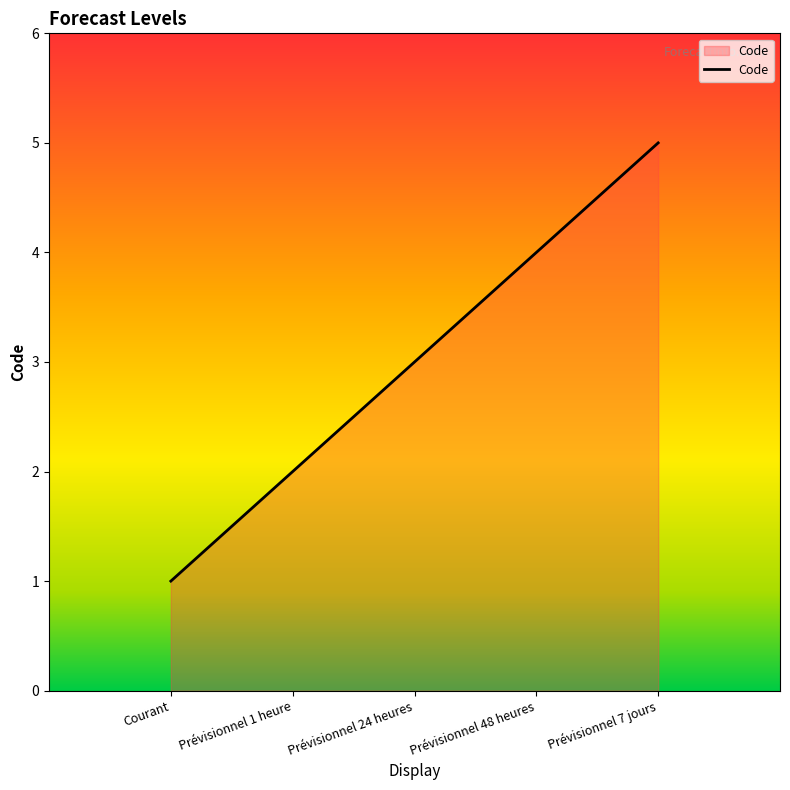

What is the greatest value displayed?

5